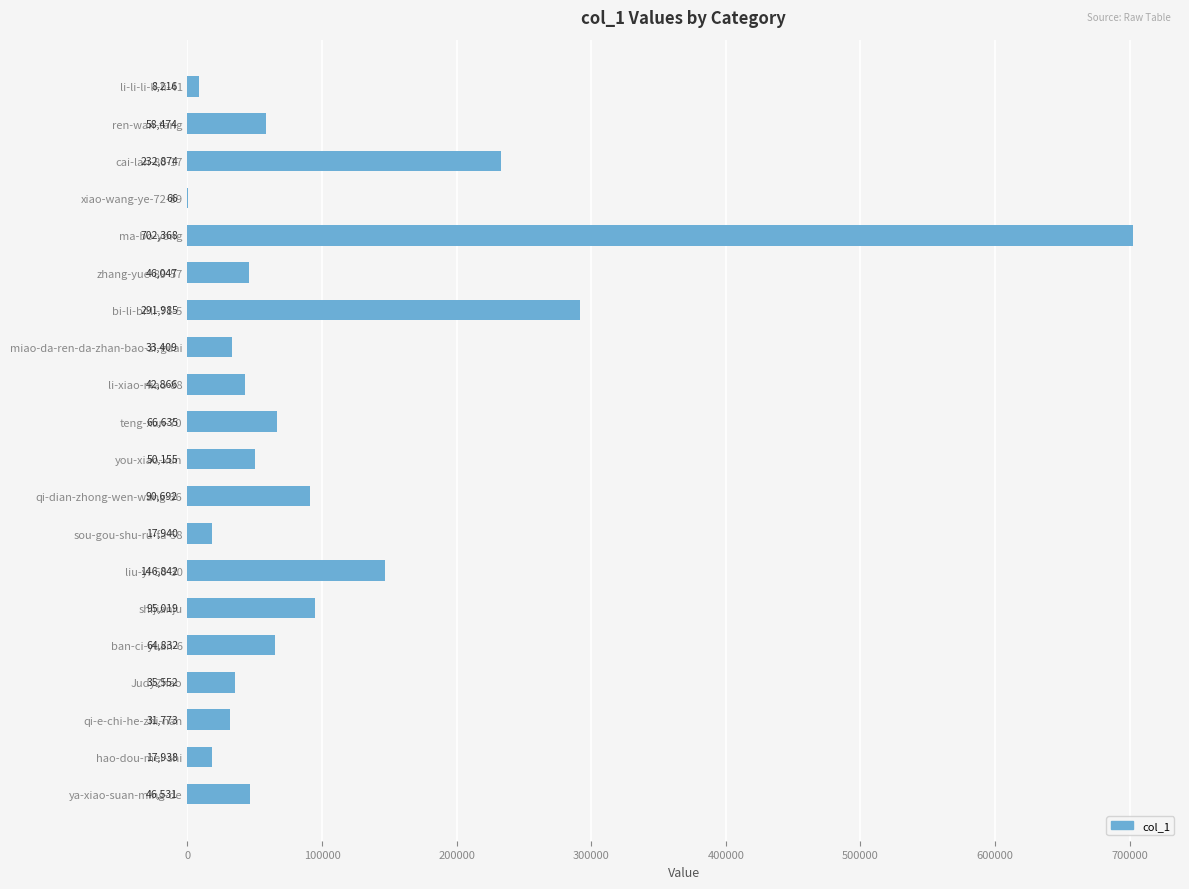

What is the ratio of the value at ya-xiao-suan-ming-de to the value at miao-da-ren-da-zhan-bao-zi-guai?

1.4